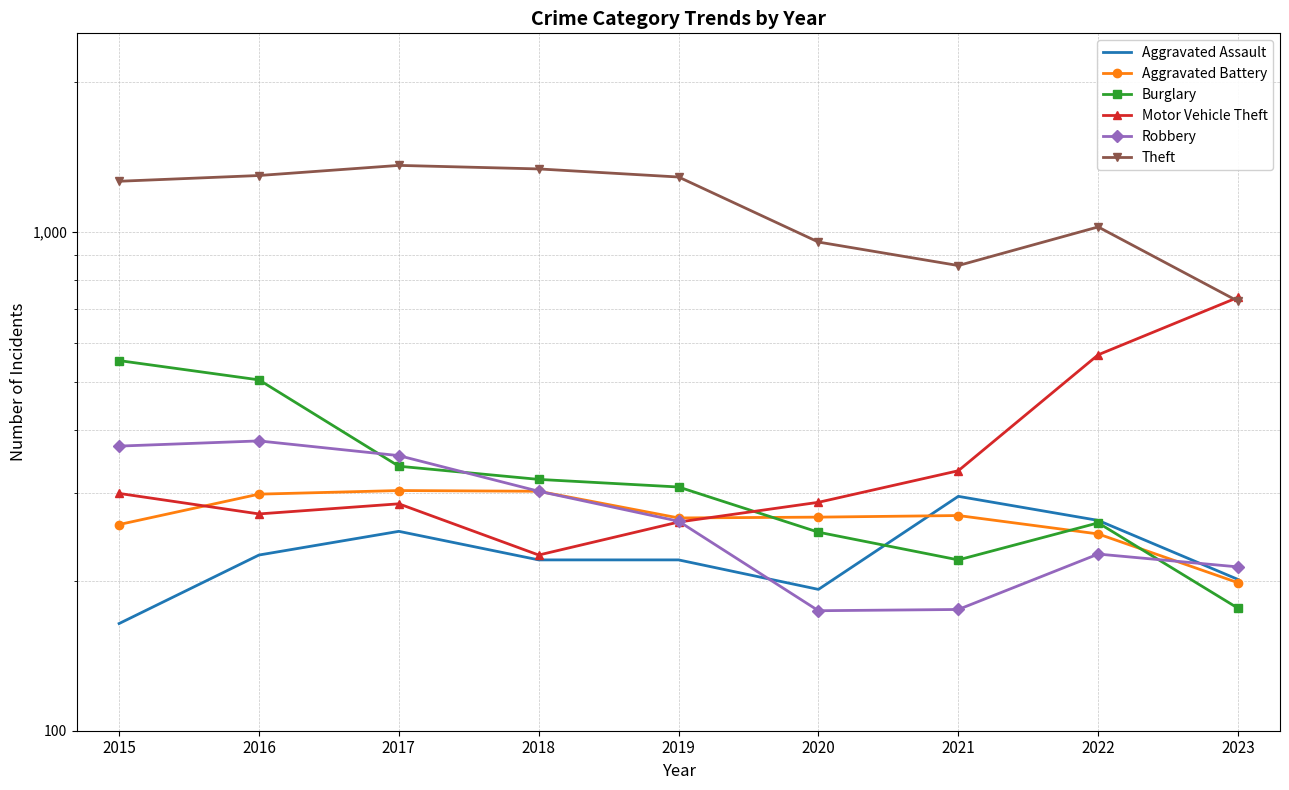

Where does the Robbery series first go above 263?

2015